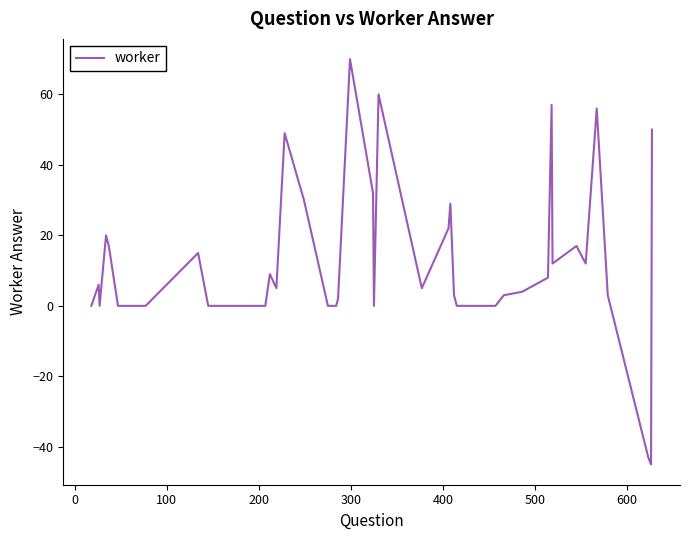

What is the smallest value displayed?

-45